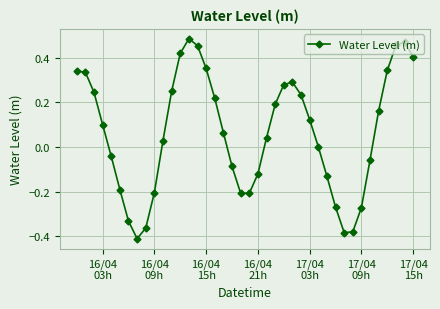

What is the difference between the maximum and minimum values?

0.9